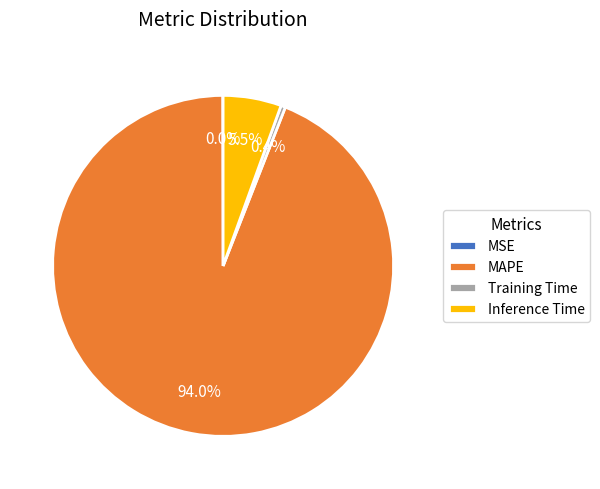

To the nearest percent, what is the average slice percentage?

25%